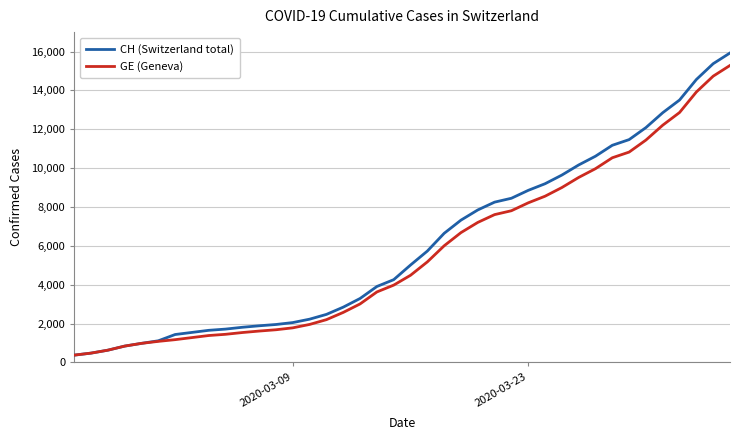

What is the lowest value of the CH (Switzerland total) series?

375